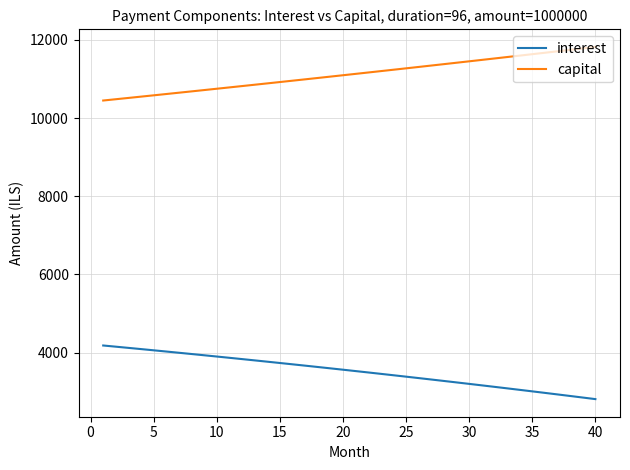

What is the minimum value for interest?

2807.5